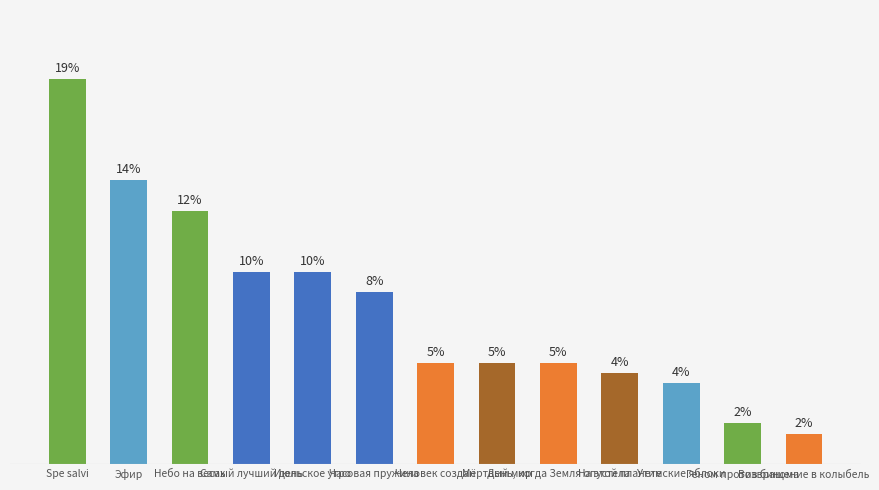

Which label corresponds to the largest value in the chart?

Spe salvi